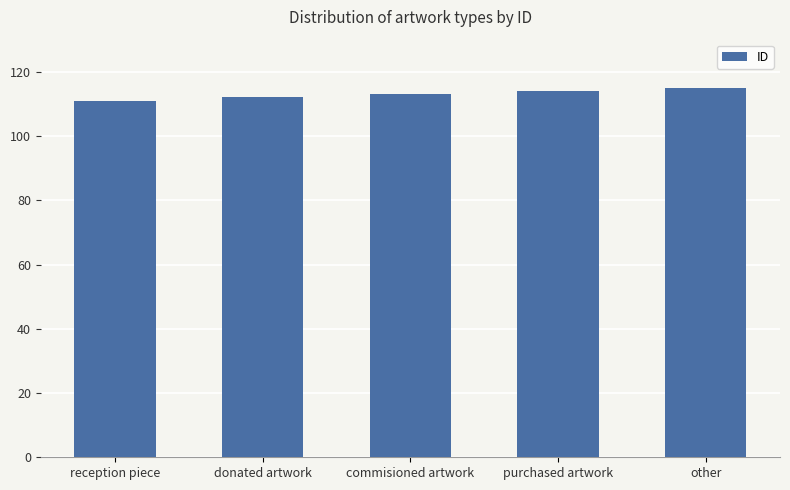

What is the label of the 4th bar from the left?

purchased artwork